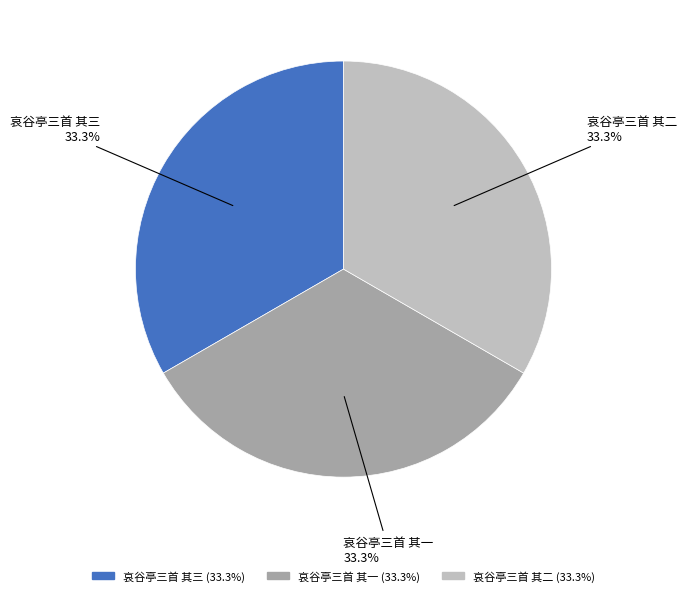

Is 哀谷亭三首 其三 the majority of the pie?

No